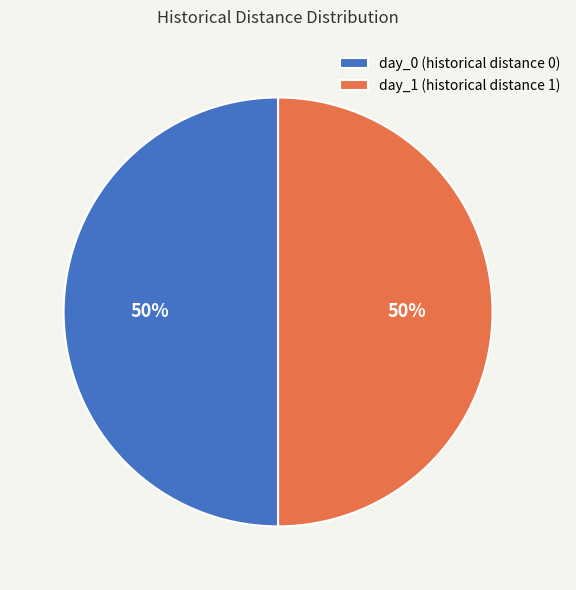

Approximately how many times larger is the value at day_1 (historical distance 1) compared to day_0 (historical distance 0)?

1.0